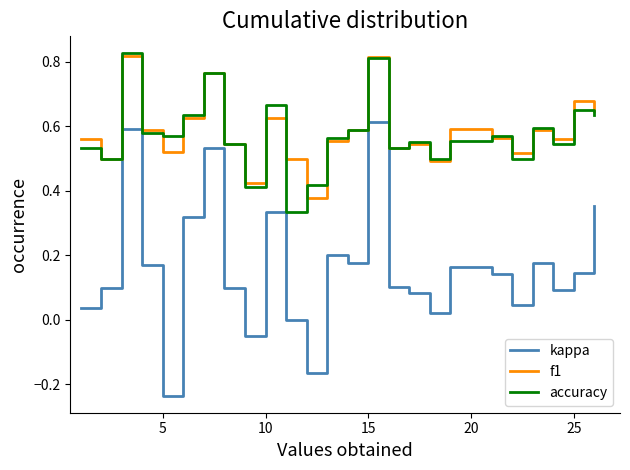

True or false: kappa and accuracy cross at least once.

False